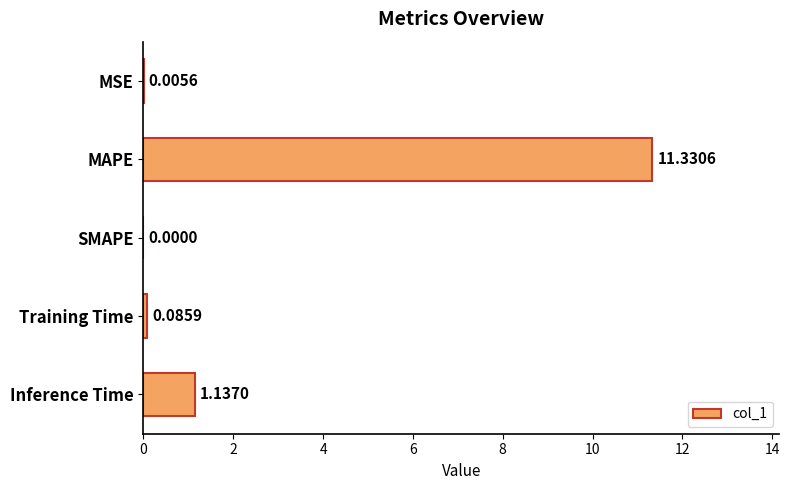

What is the change in value from MAPE to SMAPE?

-11.3